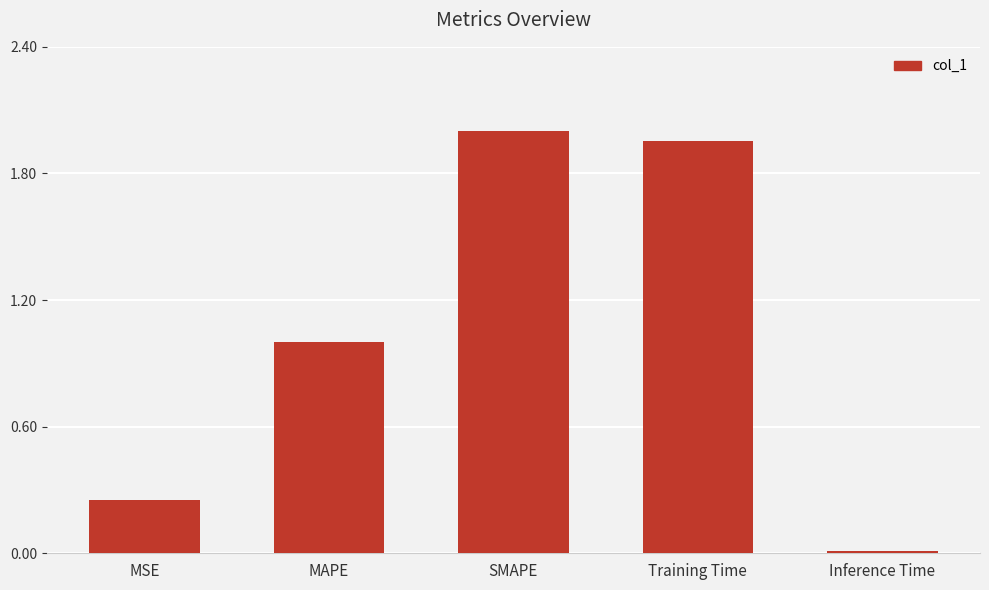

Between Training Time and MAPE, which is larger?

Training Time